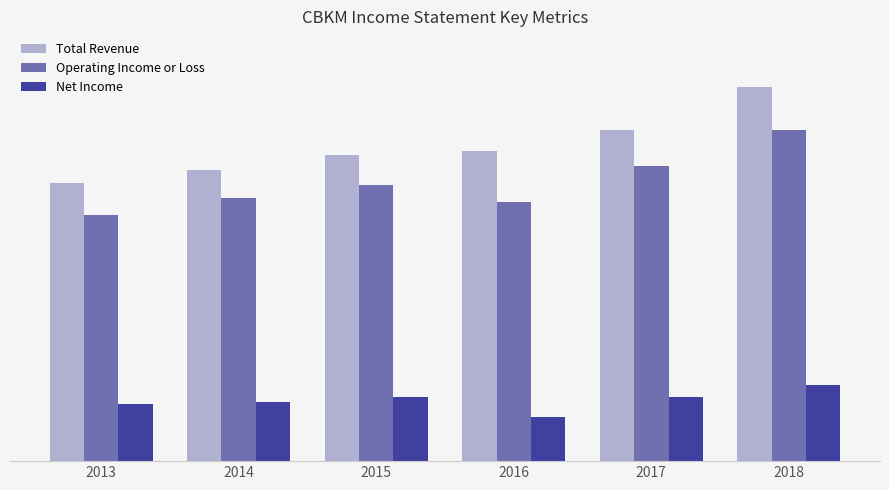

List the labels in order of Operating Income or Loss value, smallest first.

2013, 2016, 2014, 2015, 2017, 2018